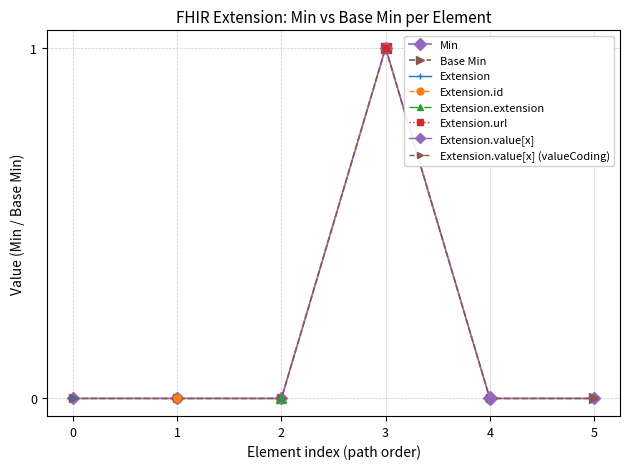

What is the total value across all series at Extension.id?

1